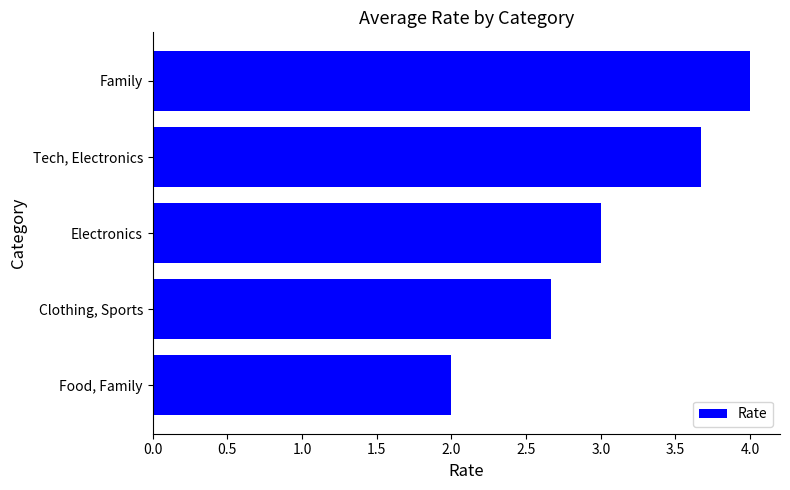

What is the approximate value at Food, Family?

2.0